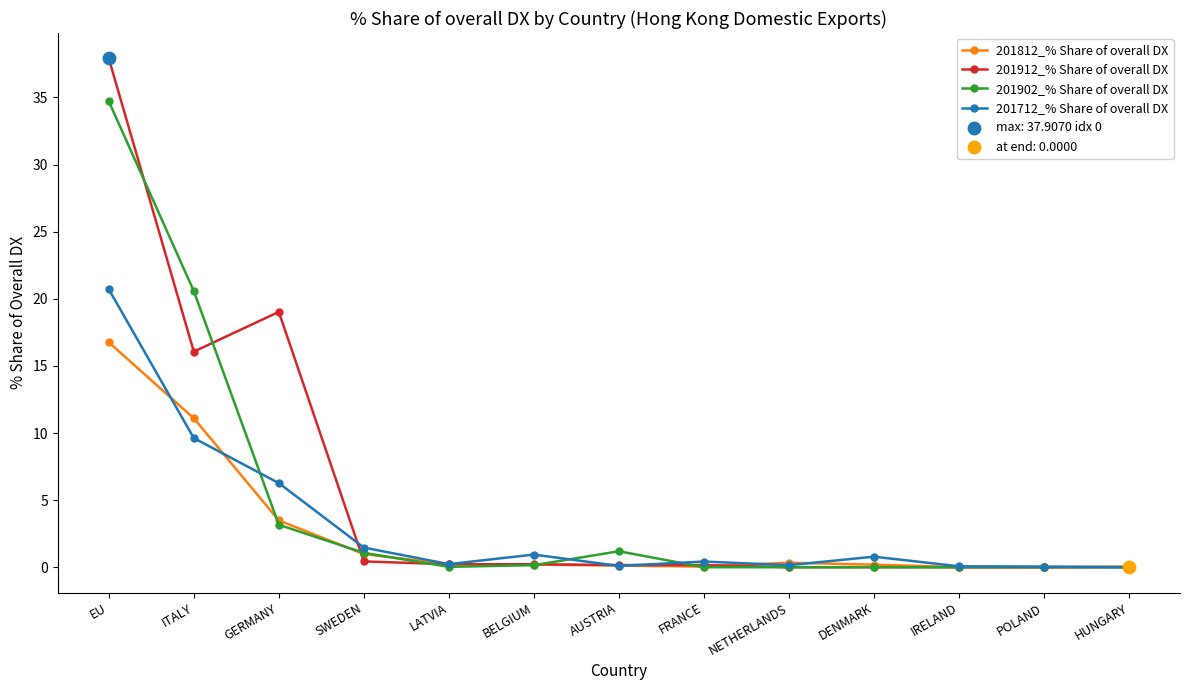

Which series has the widest spread of values?

201912_% Share of overall DX